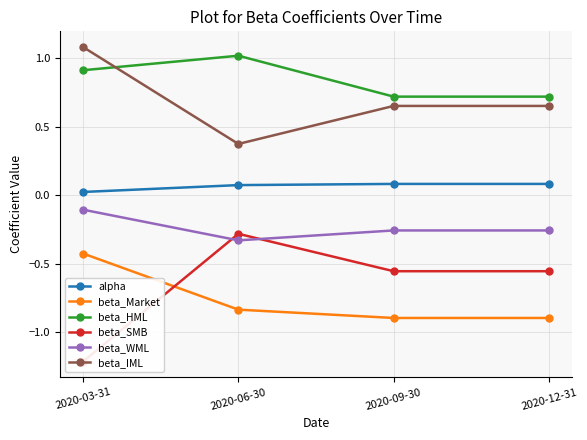

What are all the series names shown in the legend?

alpha, beta_Market, beta_HML, beta_SMB, beta_WML, beta_IML